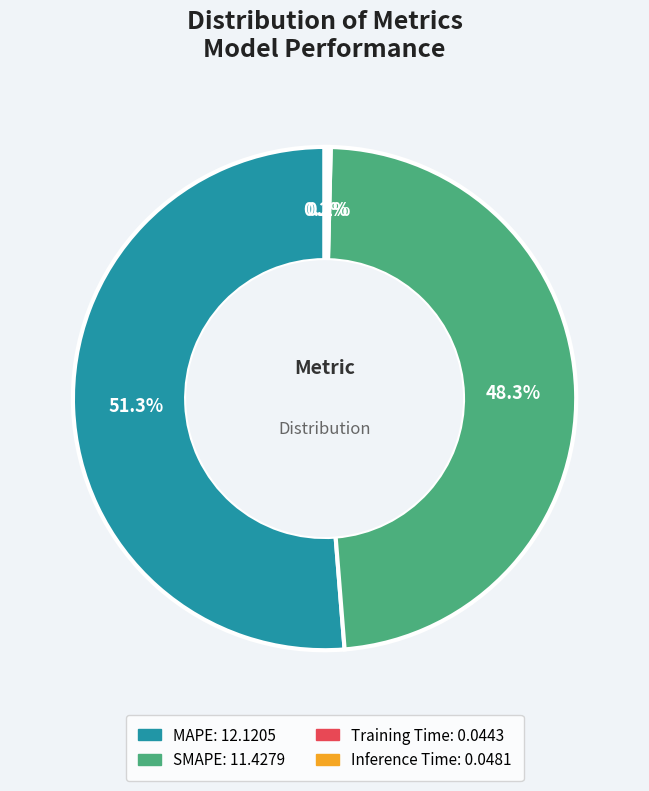

What is the majority slice?

MAPE